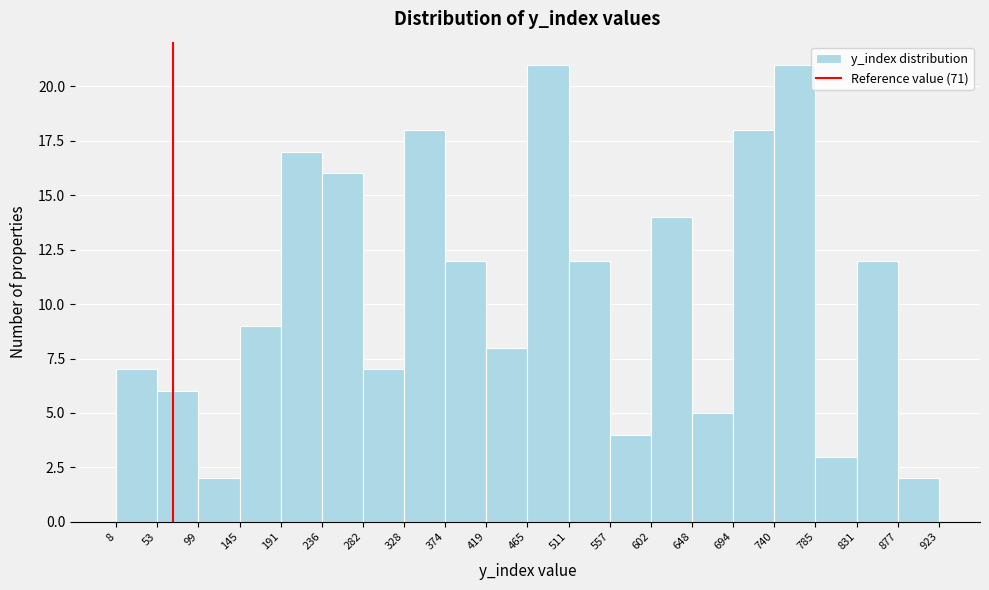

Reading left to right, list every bar in this chart as the range it spans on the x-axis followed by its height. The values are not printed on the chart, so give them approximately, as read against the axis.

8 to 53: 7
53 to 99: 6
99 to 145: 2
145 to 191: 9
191 to 236: 17
236 to 282: 16
282 to 328: 7
328 to 374: 18
374 to 419: 12
419 to 465: 8
465 to 511: 21
511 to 557: 12
557 to 602: 4
602 to 648: 14
648 to 694: 5
694 to 740: 18
740 to 785: 21
785 to 831: 3
831 to 877: 12
877 to 923: 2